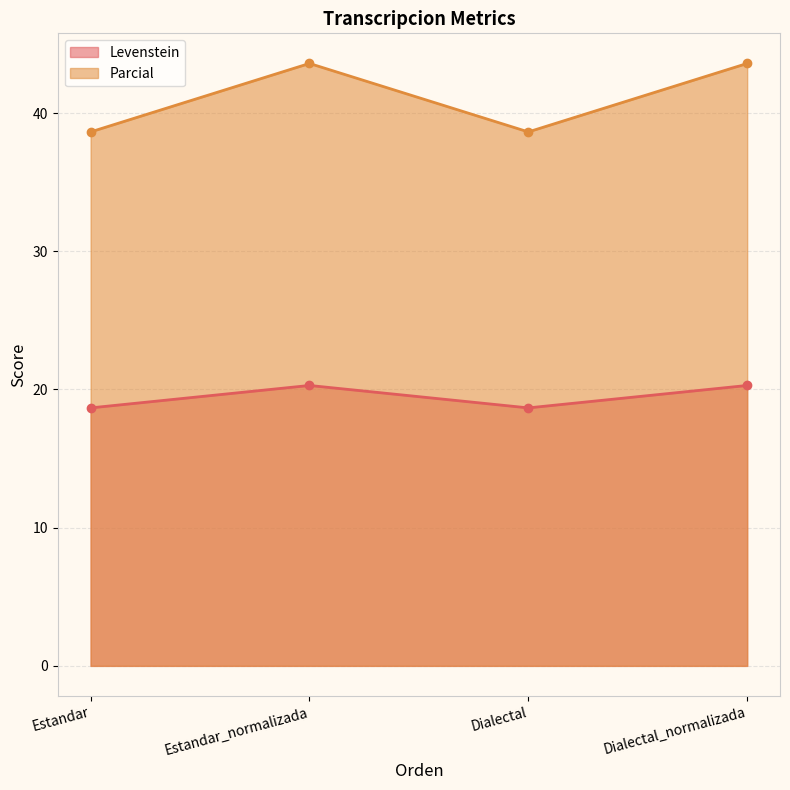

How many distinct data groups are displayed?

2